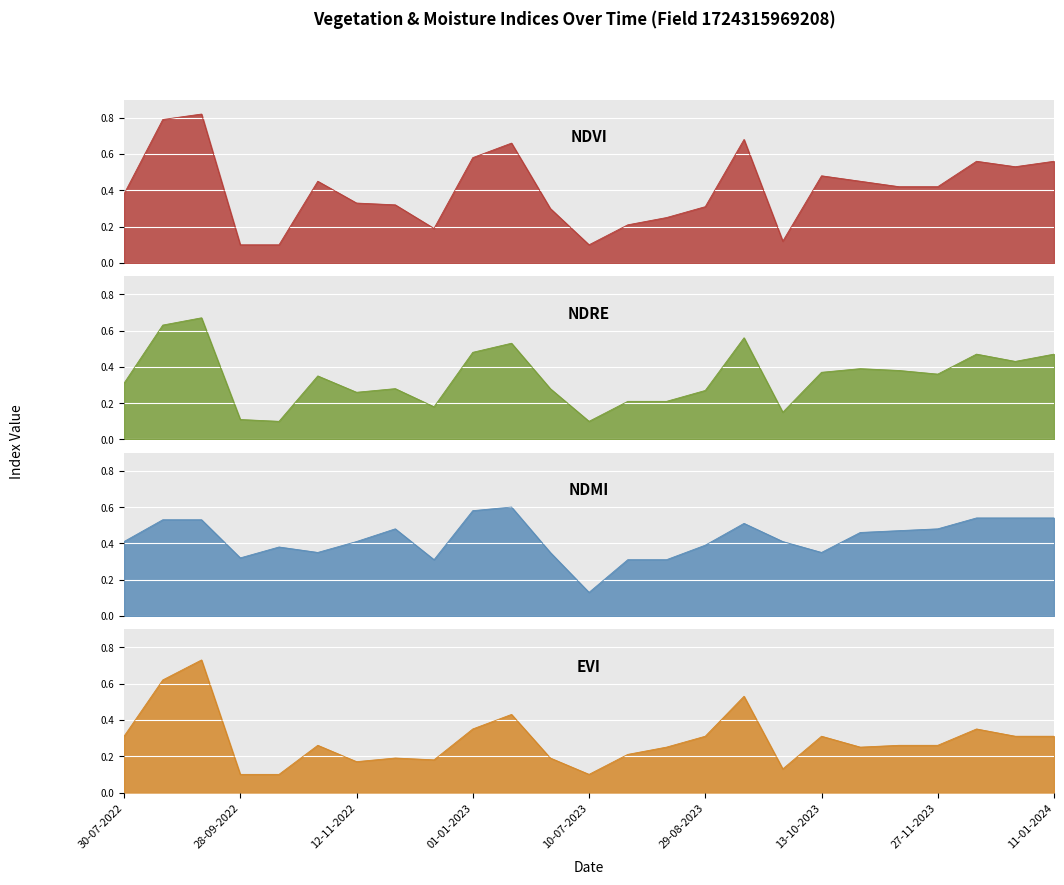

Which category has the highest value across all series?

13-09-2022